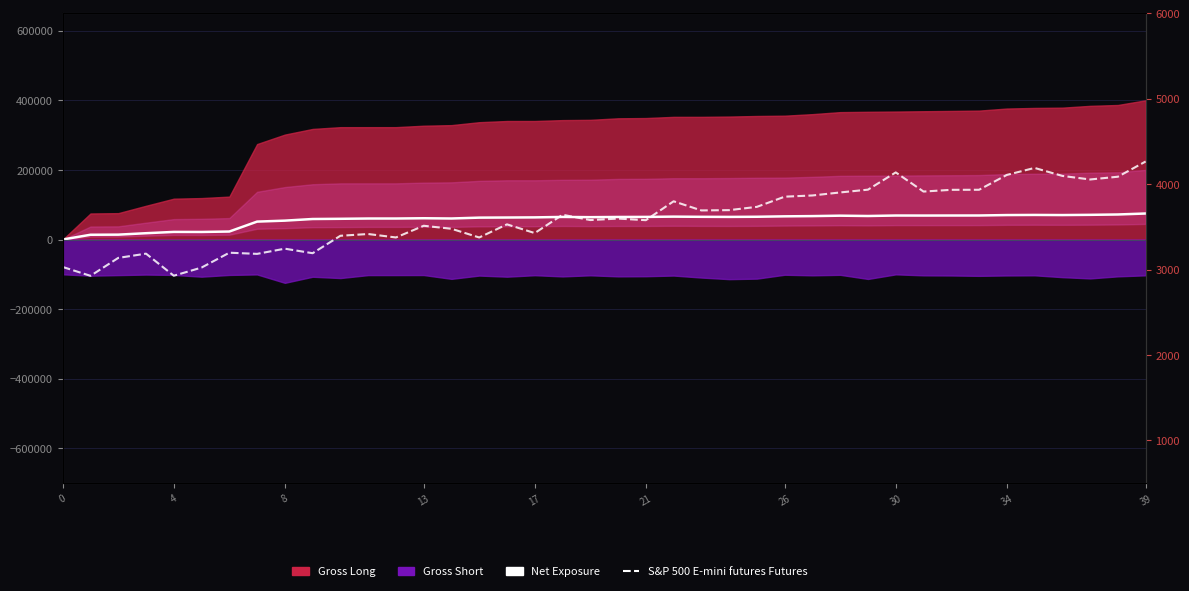

What is the label of the 3rd point from the left?

8